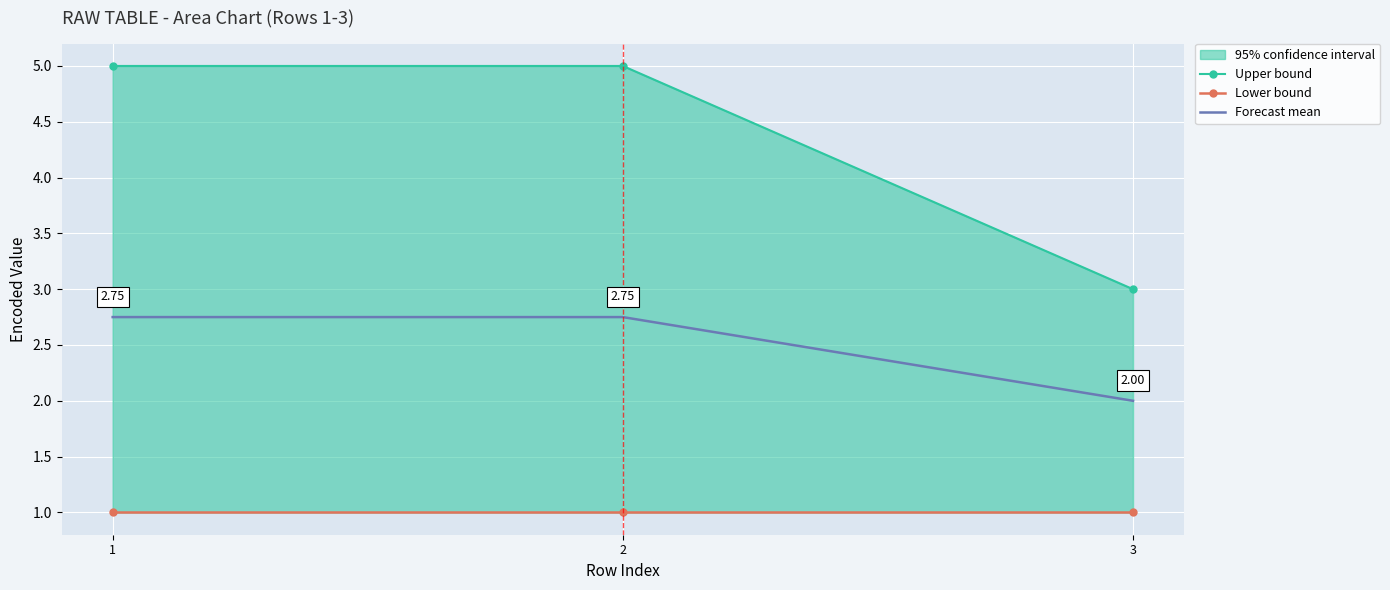

List the labels in order of Forecast mean value, smallest first.

3, 1, 2